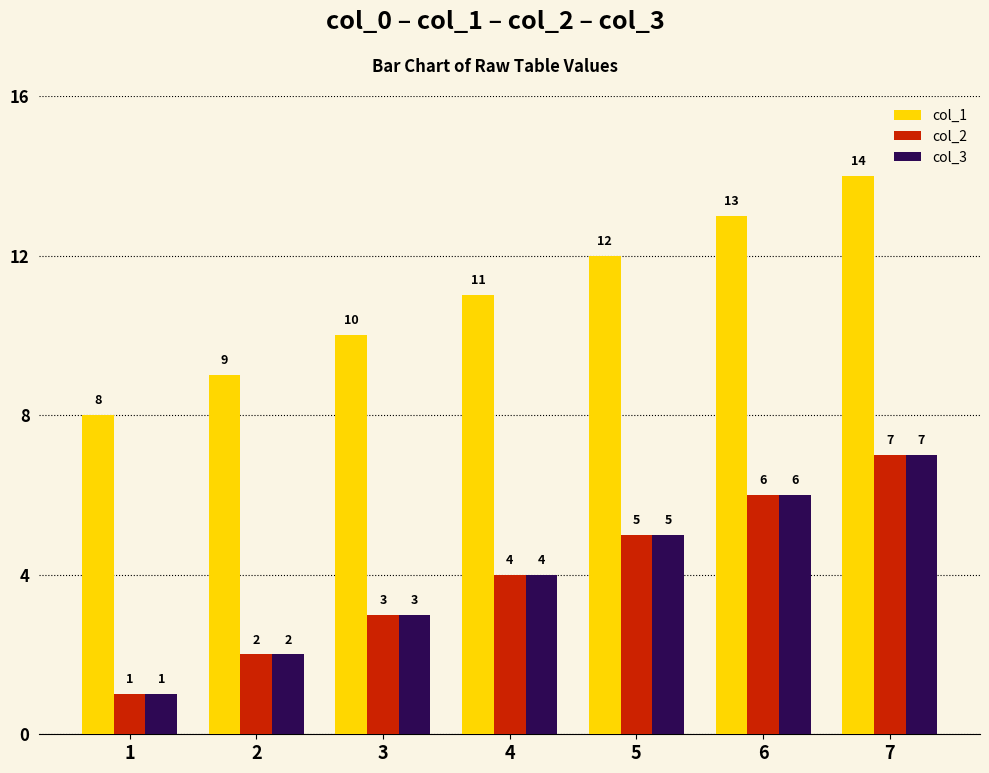

How many data points does each series have?

7